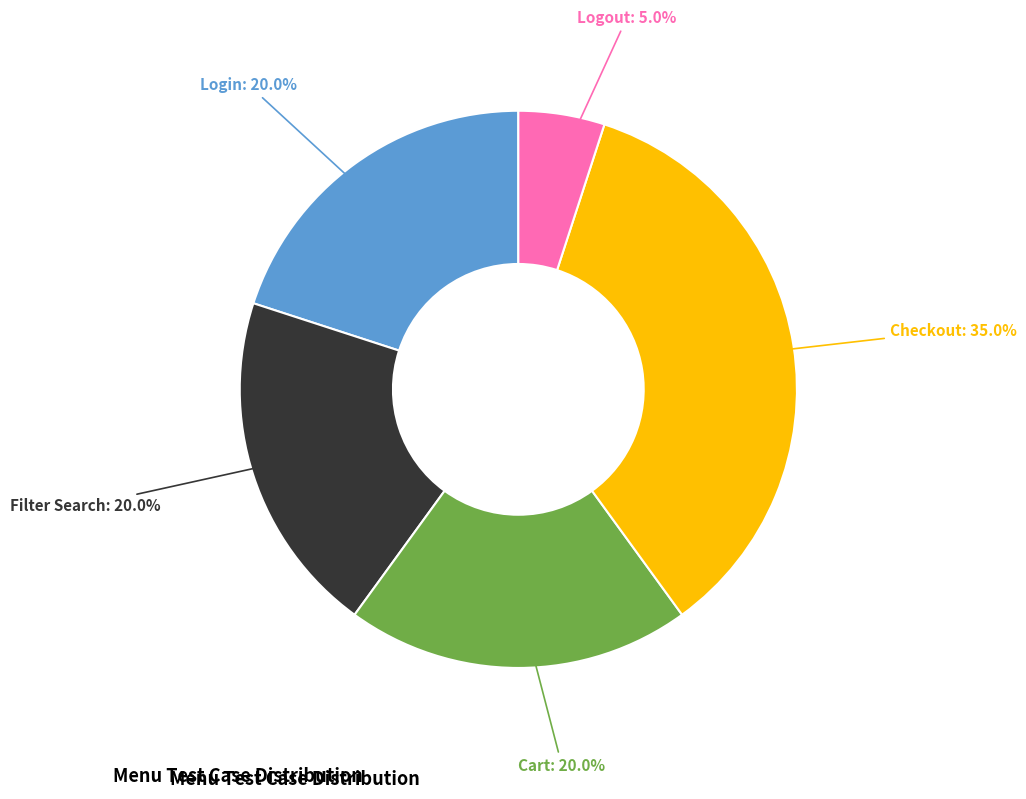

How many slices are in this pie chart?

5